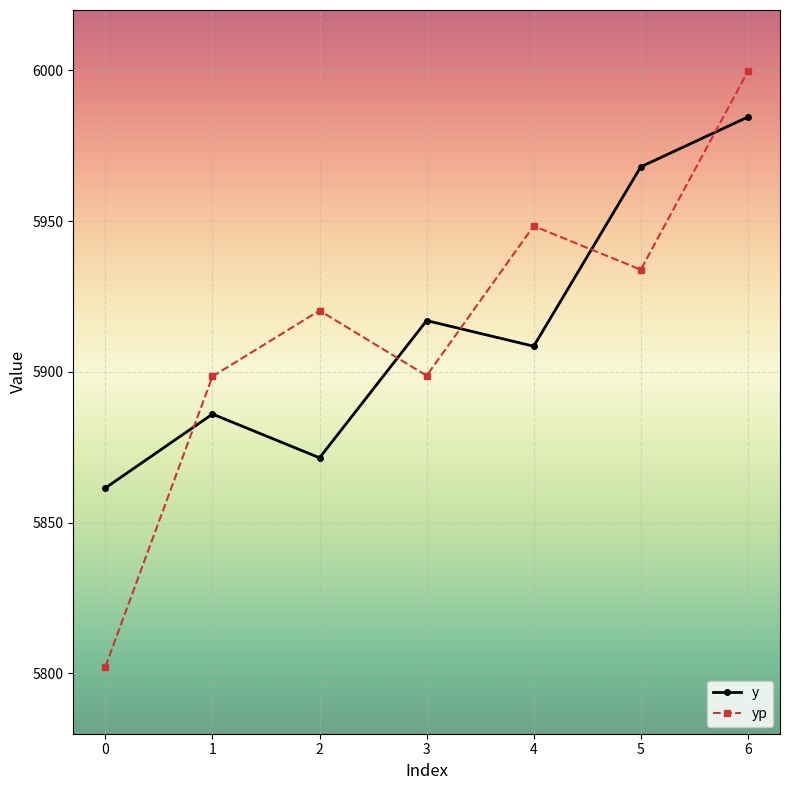

At which category is the sum across all series the highest?

6